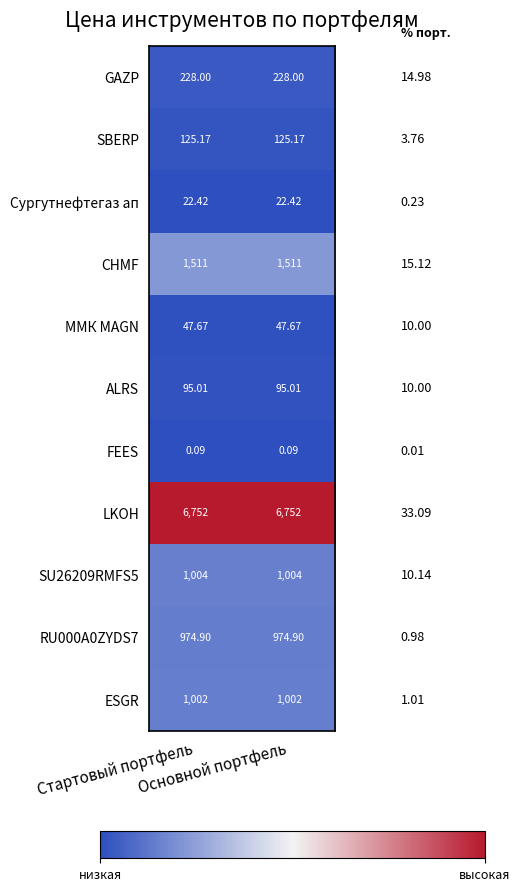

Which series has the largest total across all categories?

LKOH